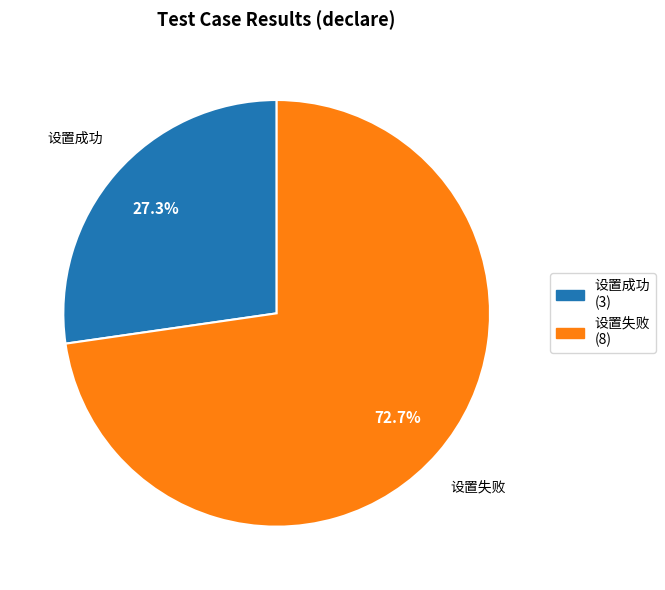

How many slices are in this pie chart?

2